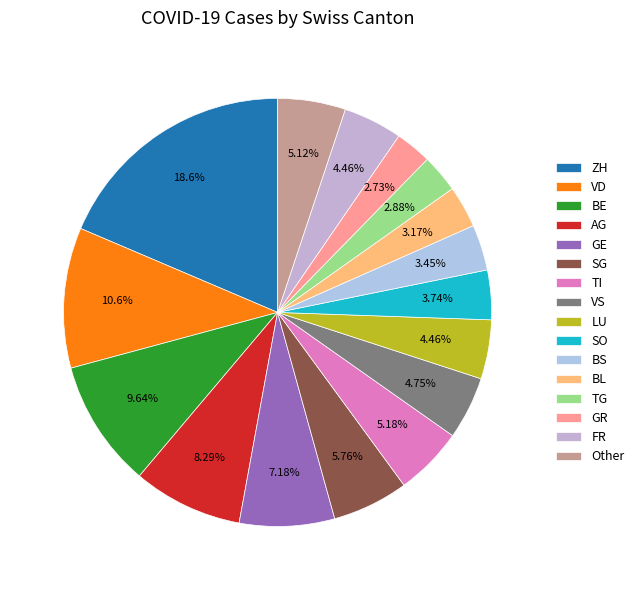

How many slices are in this pie chart?

16